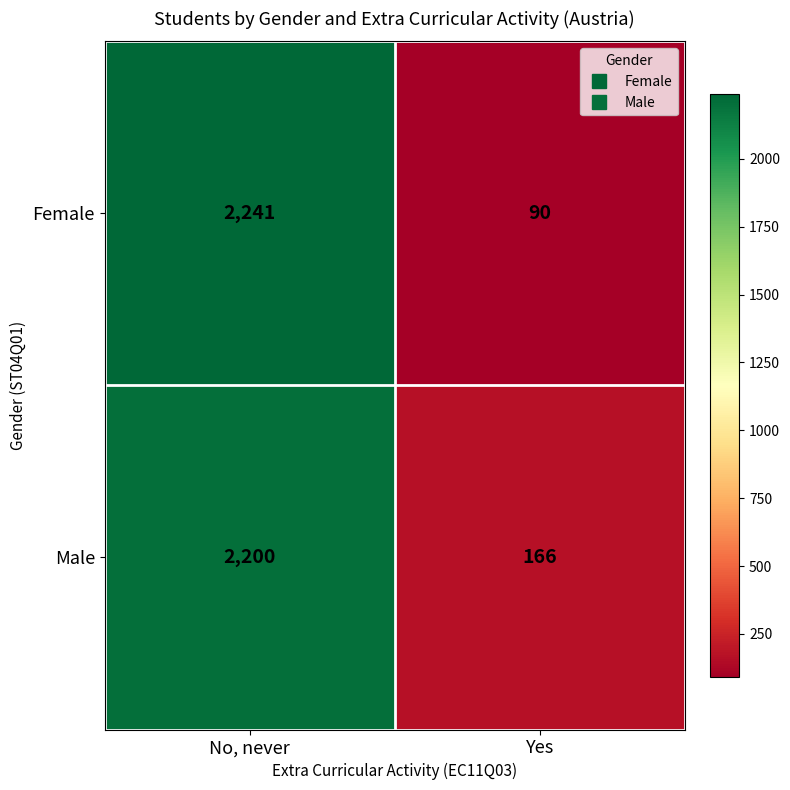

At how many categories does at least one series exceed 1348?

1